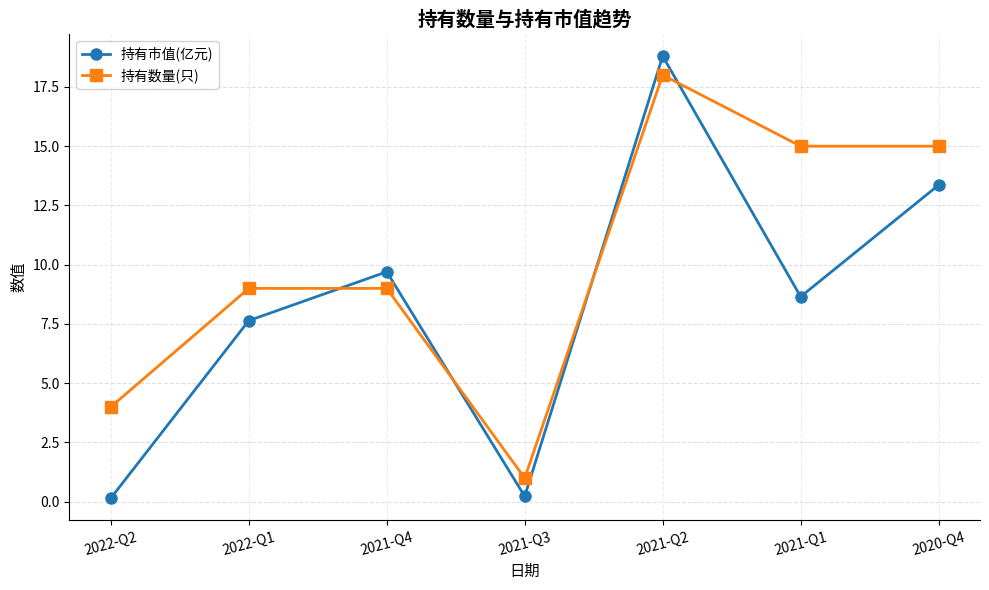

Which series has the largest range (max minus min)?

持有市值(亿元)